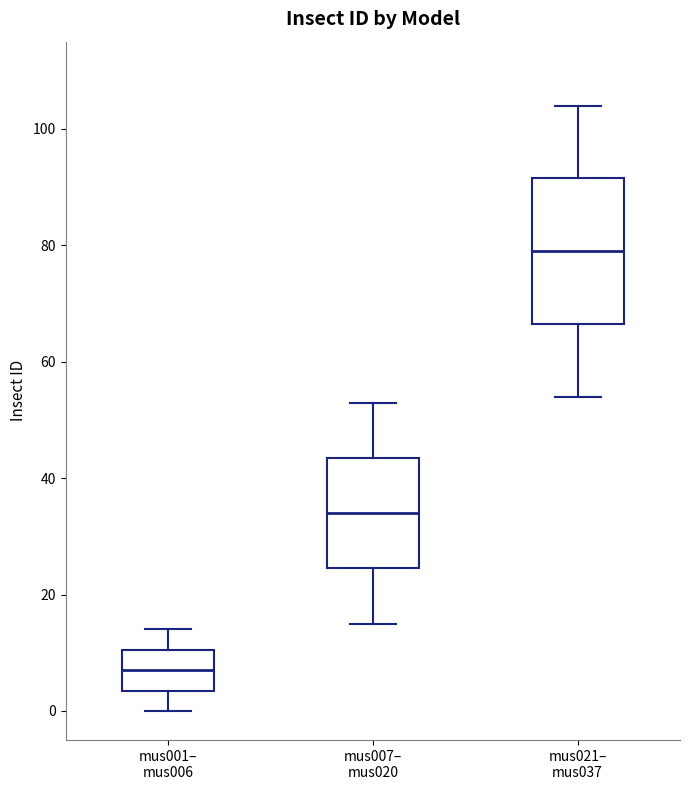

Comparing the boxes themselves (not the whiskers), which one is the tallest?

mus021– mus037